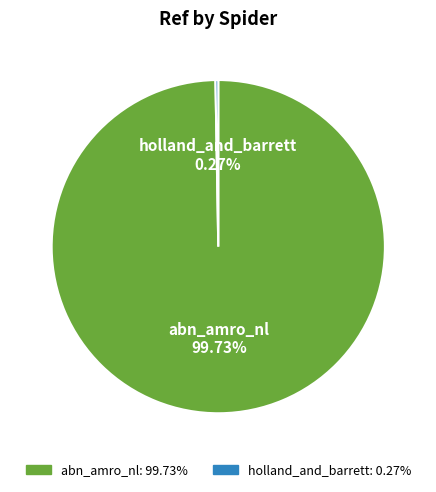

Does abn_amro_nl account for over 50% of the chart?

Yes